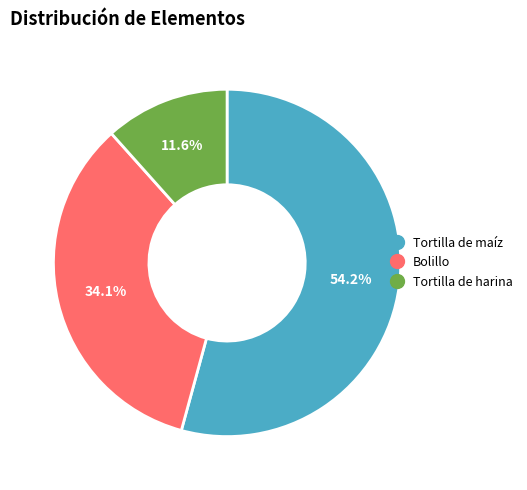

To the nearest percent, what is the difference between the Bolillo and Tortilla de maíz slice percentages?

20%